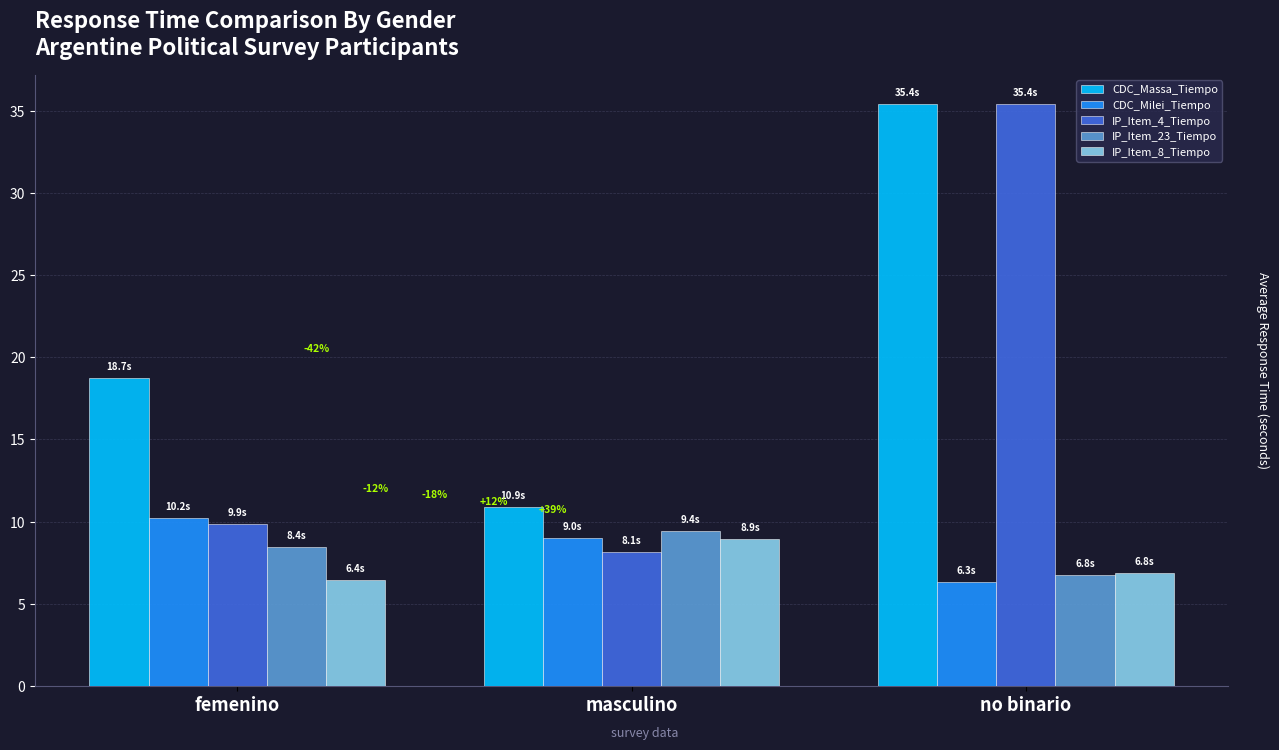

Is it true that IP_Item_23_Tiempo equals 6.8 at no binario?

True